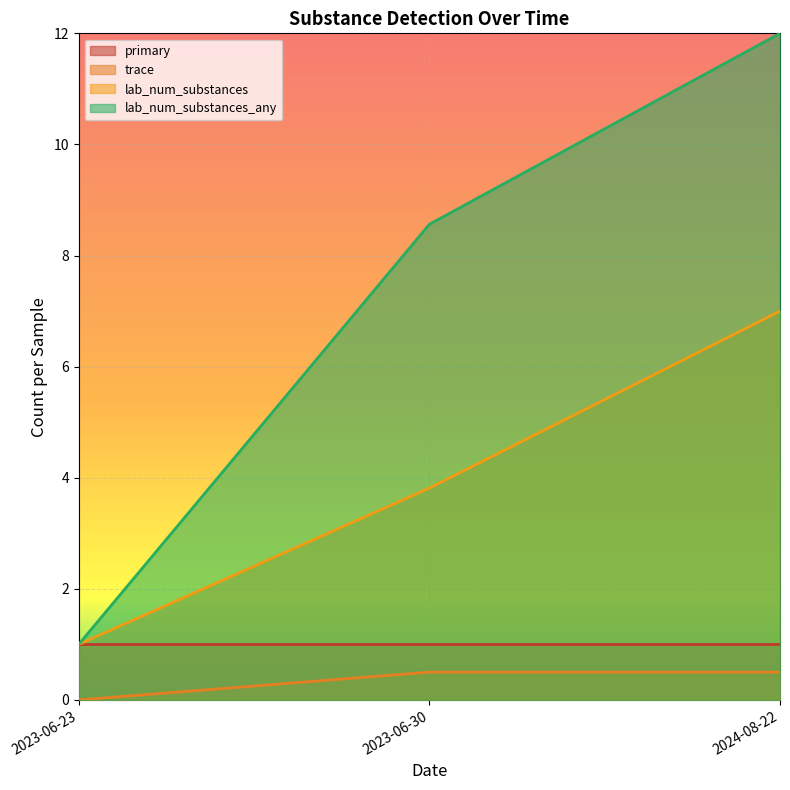

What are all the series names shown in the legend?

primary, trace, lab_num_substances, lab_num_substances_any